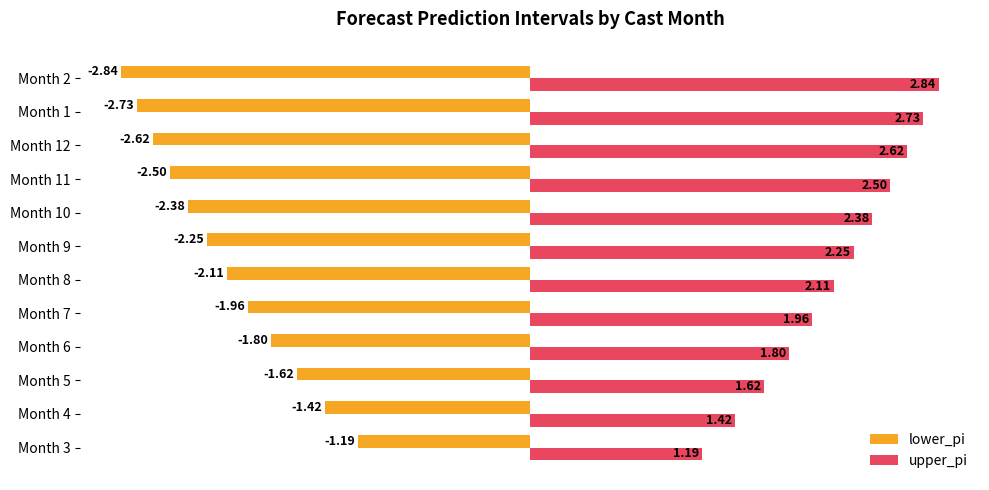

List the labels in order of lower_pi value, smallest first.

Month 2, Month 1, Month 12, Month 11, Month 10, Month 9, Month 8, Month 7, Month 6, Month 5, Month 4, Month 3